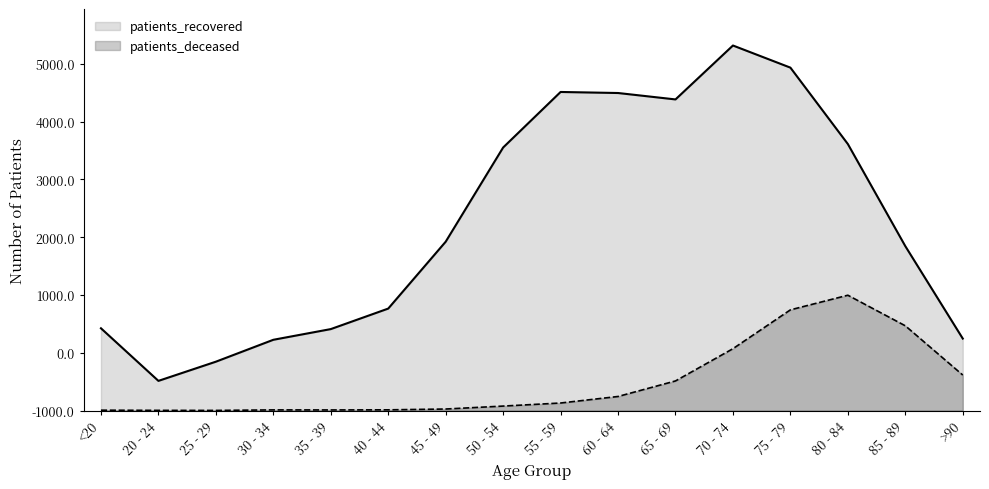

What is the difference between the highest and lowest values at <20?

1417